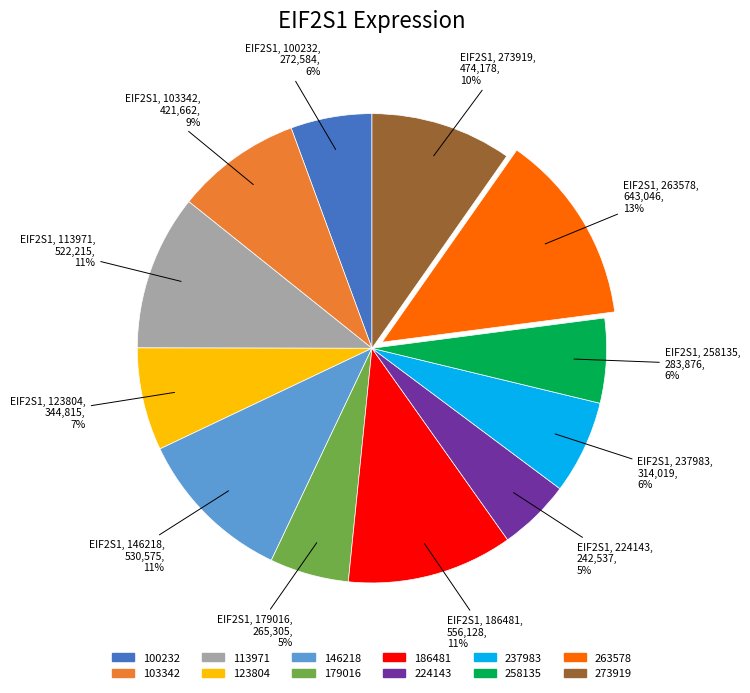

How many segments does this pie chart have?

12